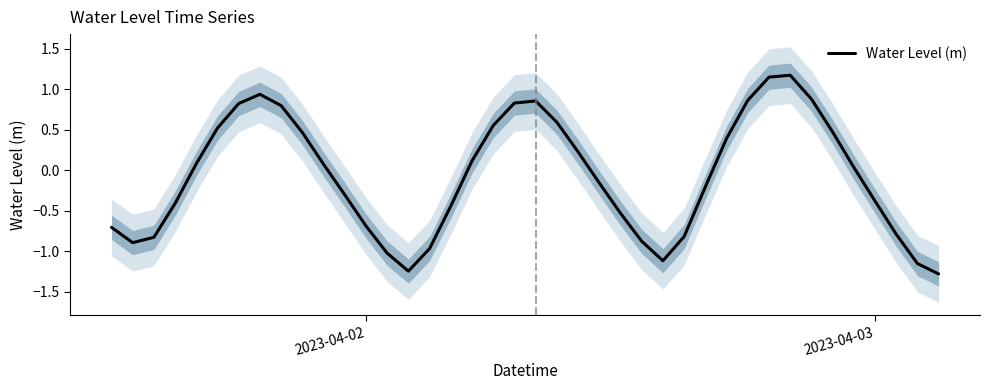

How many values exceed 0?

20